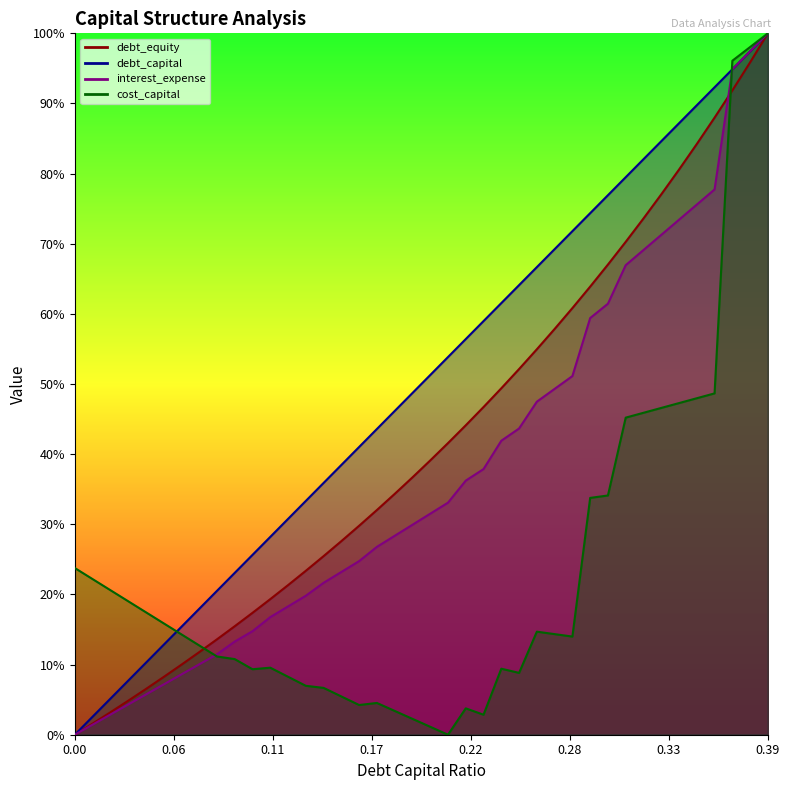

Between 0.13 and 0.29, which series saw the biggest shift?

debt_capital